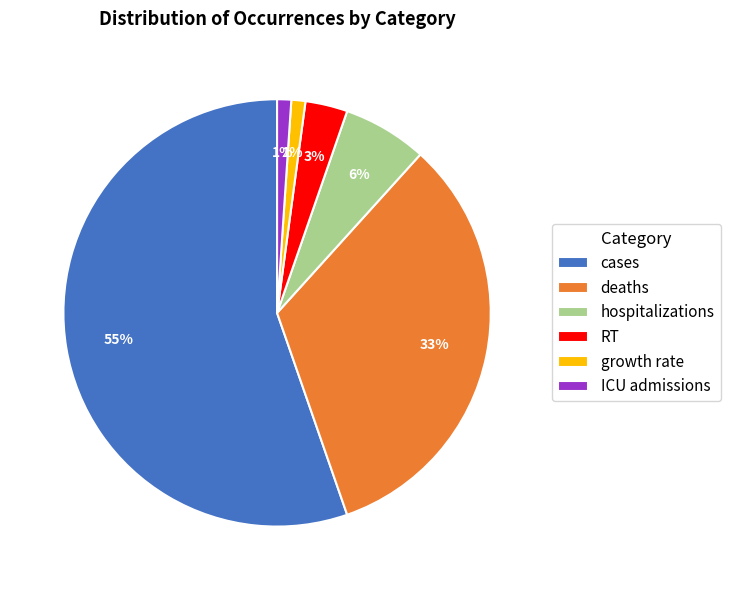

How many slices are in this pie chart?

6